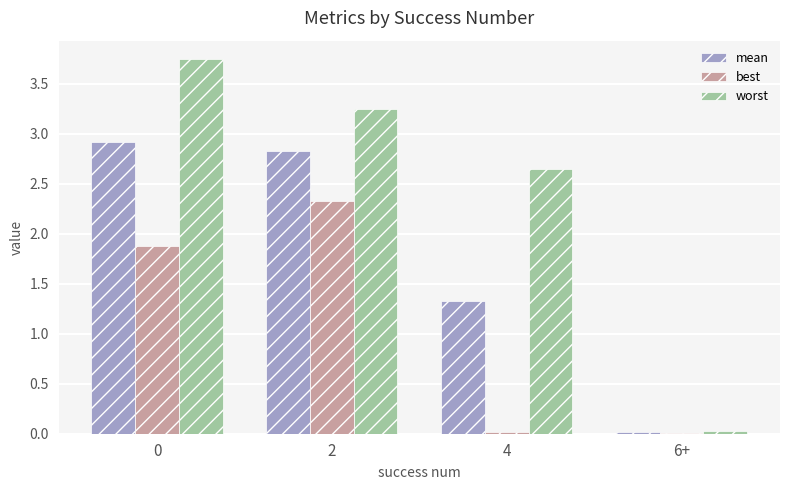

What is the total value across all series at 2?

8.4